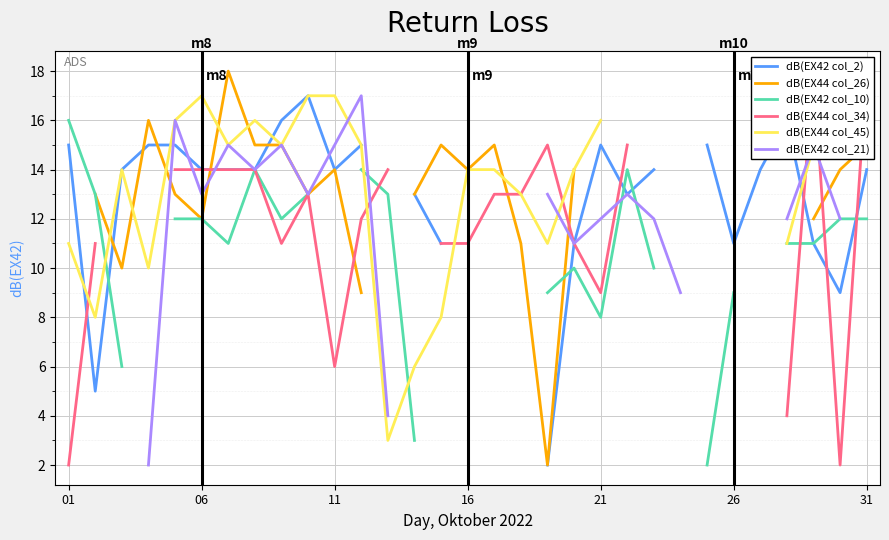

At how many categories does at least one series exceed 7?

31